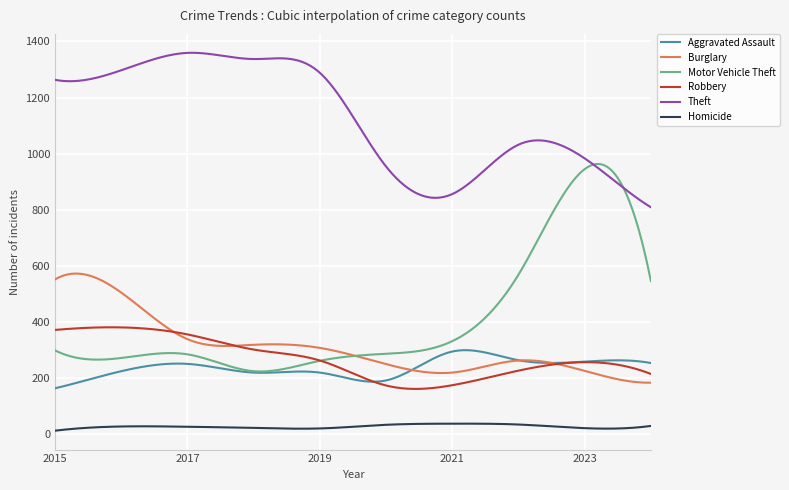

What is the difference between the maximum and minimum values in the Motor Vehicle Theft series?

739.2